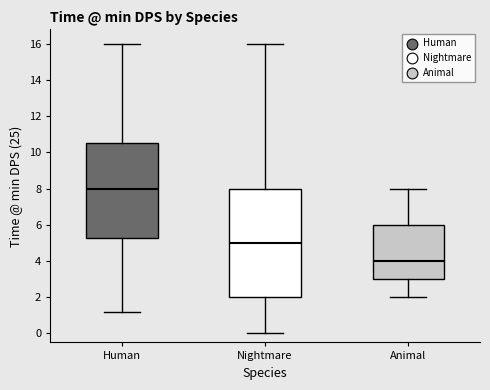

Where is the lower edge of the box for Animal on the y-axis? The values are not printed on the chart, so give them approximately, as read against the axis.

3.0